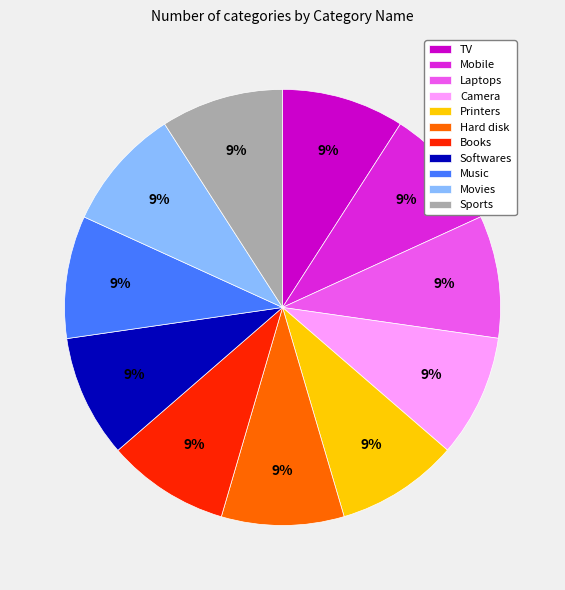

Combined, do Movies and Music account for over 50%?

No